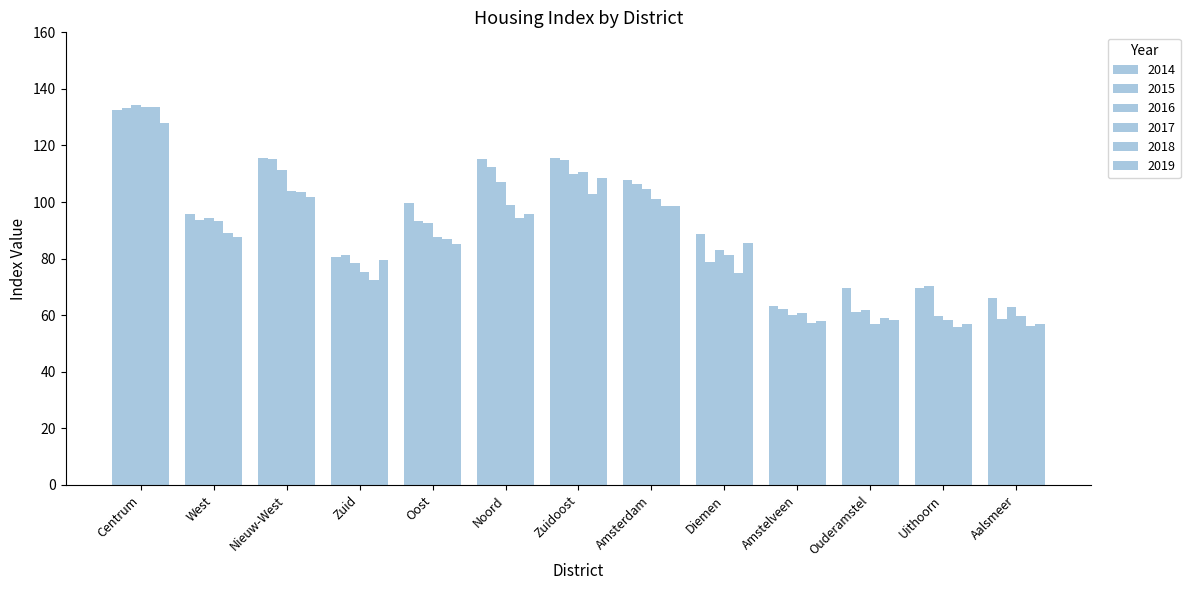

At which category is the sum across all series the highest?

Centrum